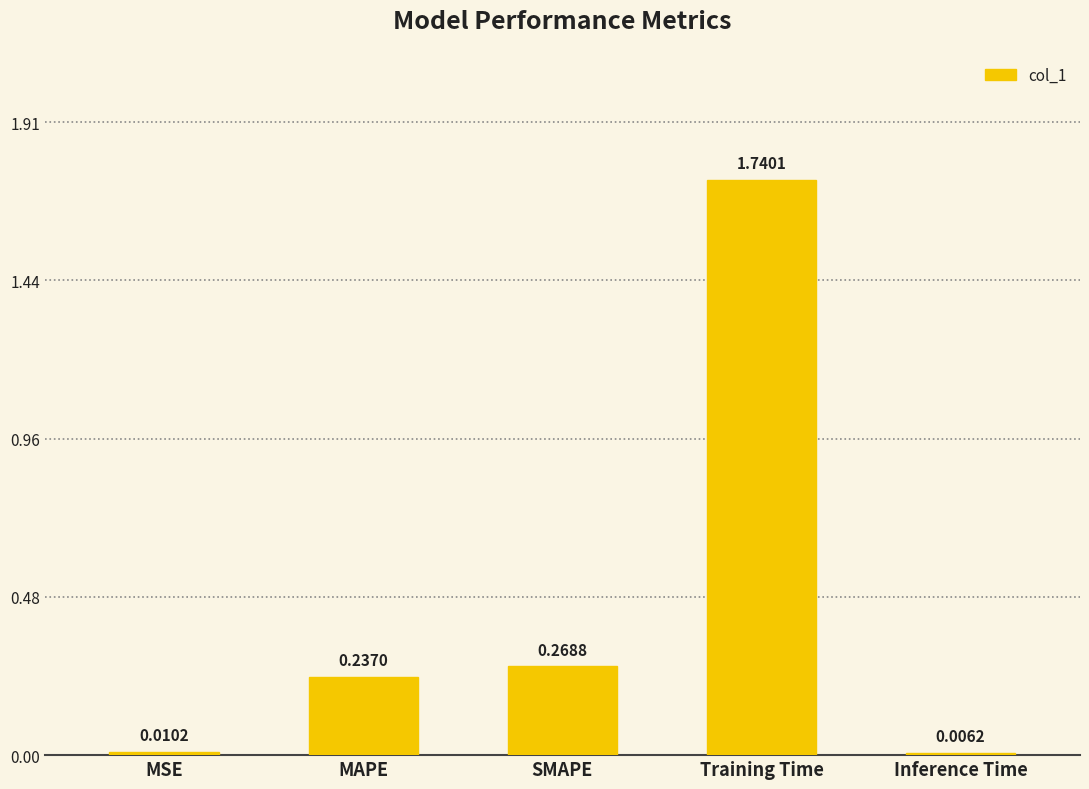

Count the number of data series in this chart.

1